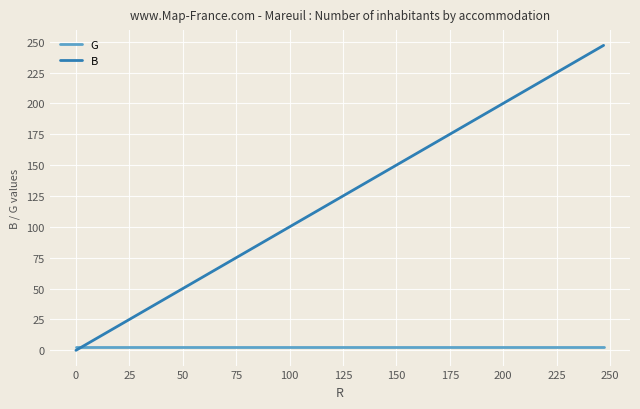

How many intersections are there between B and G?

1